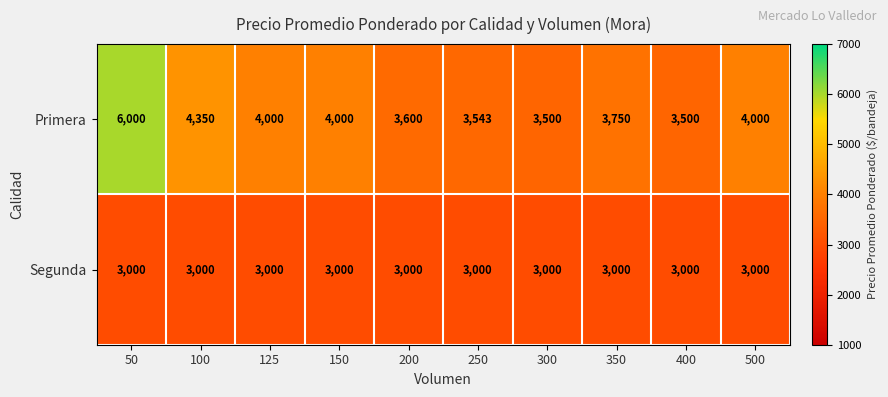

What is the sum of all Segunda values?

30000